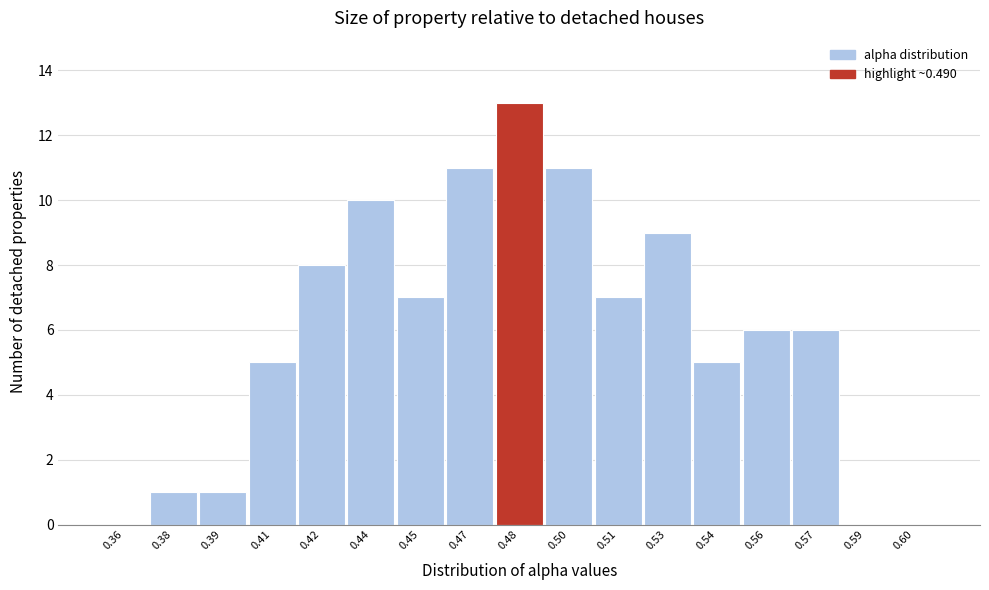

Reading right to left, transcribe all the data shown in this chart.

0.60=0	0.59=0	0.57=6	0.56=6	0.54=5	0.53=9	0.51=7	0.50=11	0.48=13	0.47=11	0.45=7	0.44=10	0.42=8	0.41=5	0.39=1	0.38=1	0.36=0